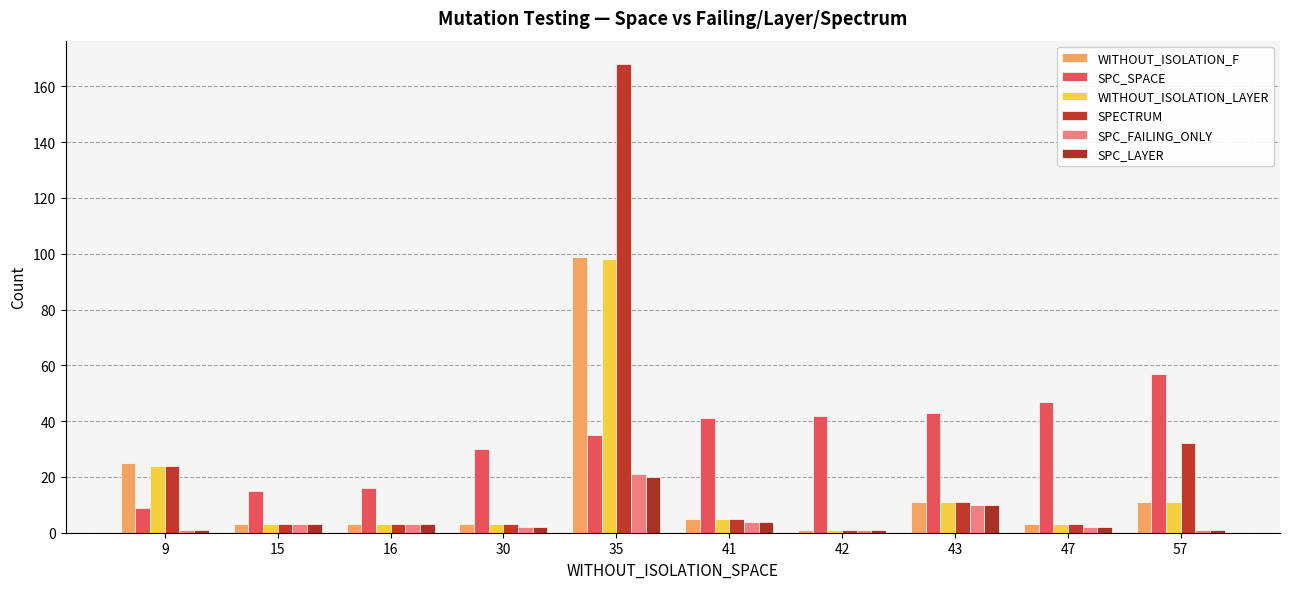

What is the spread (max minus min) of values at 30?

28